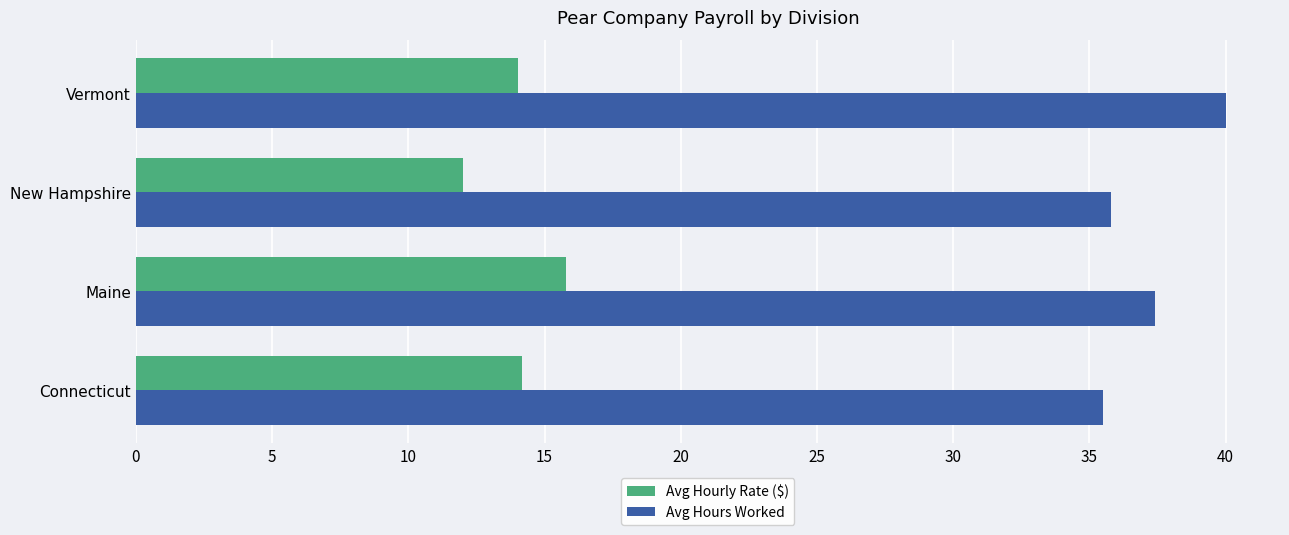

What is the difference between the second highest and second lowest values in the Avg Hours Worked series?

1.6